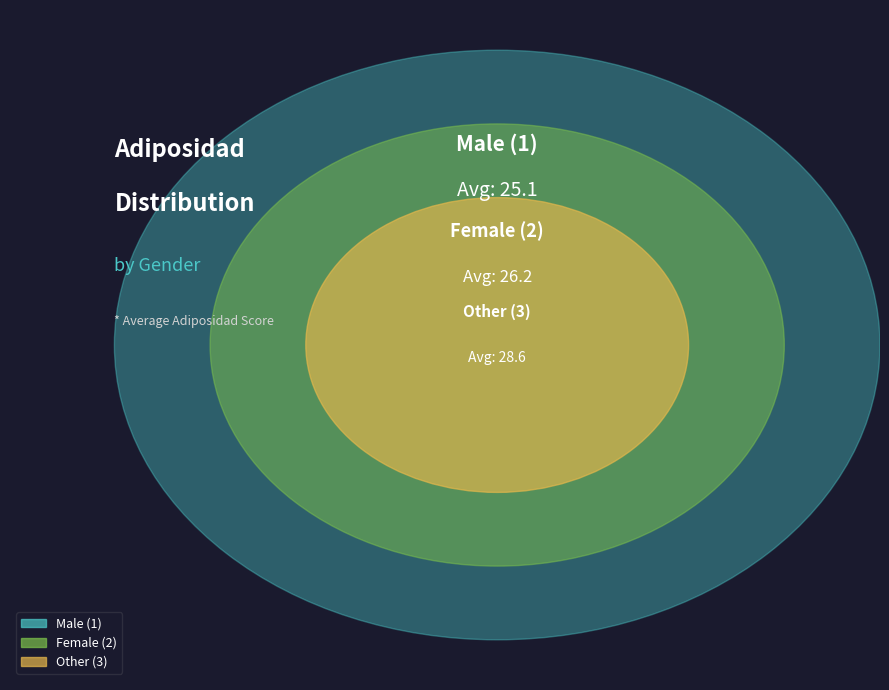

To the nearest percent, what is the difference between the 2 and 3 slice percentages?

1%